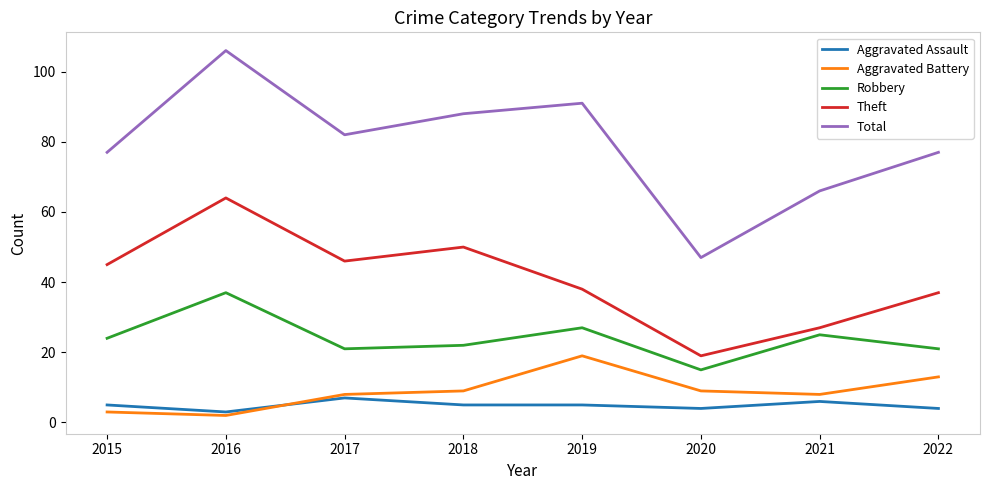

True or false: Theft and Total intersect in this chart.

False